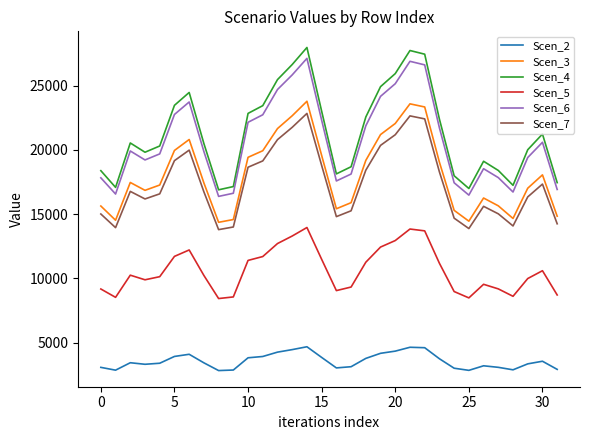

Which series has the widest spread of values?

Scen_4